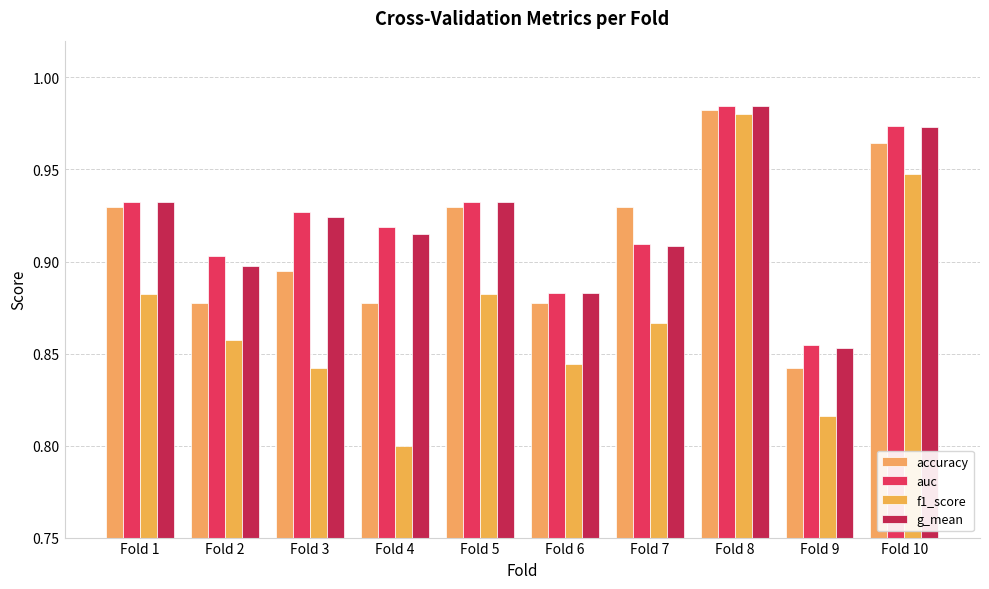

What is the total value across all series at Fold 7?

3.6